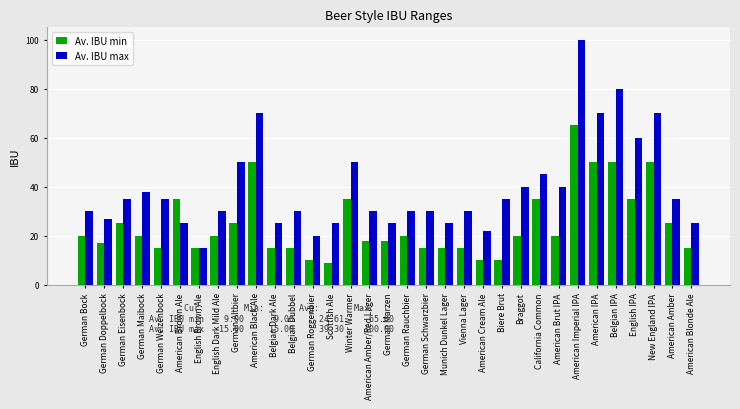

Reading left to right, what are all the values shown in this chart?

Av. IBU min: German Bock=20	German Doppelbock=17	German Eisenbock=25	German Maibock=20	German Weizenbock=15	American Brown Ale=35	English Brown Ale=15	English Dark Mild Ale=20	German Altbier=25	American Black Ale=50	Belgian Dark Ale=15	Belgian Dubbel=15	German Roggenbier=10	Scottish Ale=9	Winter Warmer=35	American Amber/Red Lager=18	German Marzen=18	German Rauchbier=20	German Schwarzbier=15	Munich Dunkel Lager=15	Vienna Lager=15	American Cream Ale=10	Biere Brut=10	Braggot=20	California Common=35	American Brut IPA=20	American Imperial IPA=65	American IPA=50	Belgian IPA=50	English IPA=35	New England IPA=50	American Amber=25	American Blonde Ale=15
Av. IBU max: German Bock=30	German Doppelbock=27	German Eisenbock=35	German Maibock=38	German Weizenbock=35	American Brown Ale=25	English Brown Ale=15	English Dark Mild Ale=30	German Altbier=50	American Black Ale=70	Belgian Dark Ale=25	Belgian Dubbel=30	German Roggenbier=20	Scottish Ale=25	Winter Warmer=50	American Amber/Red Lager=30	German Marzen=25	German Rauchbier=30	German Schwarzbier=30	Munich Dunkel Lager=25	Vienna Lager=30	American Cream Ale=22	Biere Brut=35	Braggot=40	California Common=45	American Brut IPA=40	American Imperial IPA=100	American IPA=70	Belgian IPA=80	English IPA=60	New England IPA=70	American Amber=35	American Blonde Ale=25